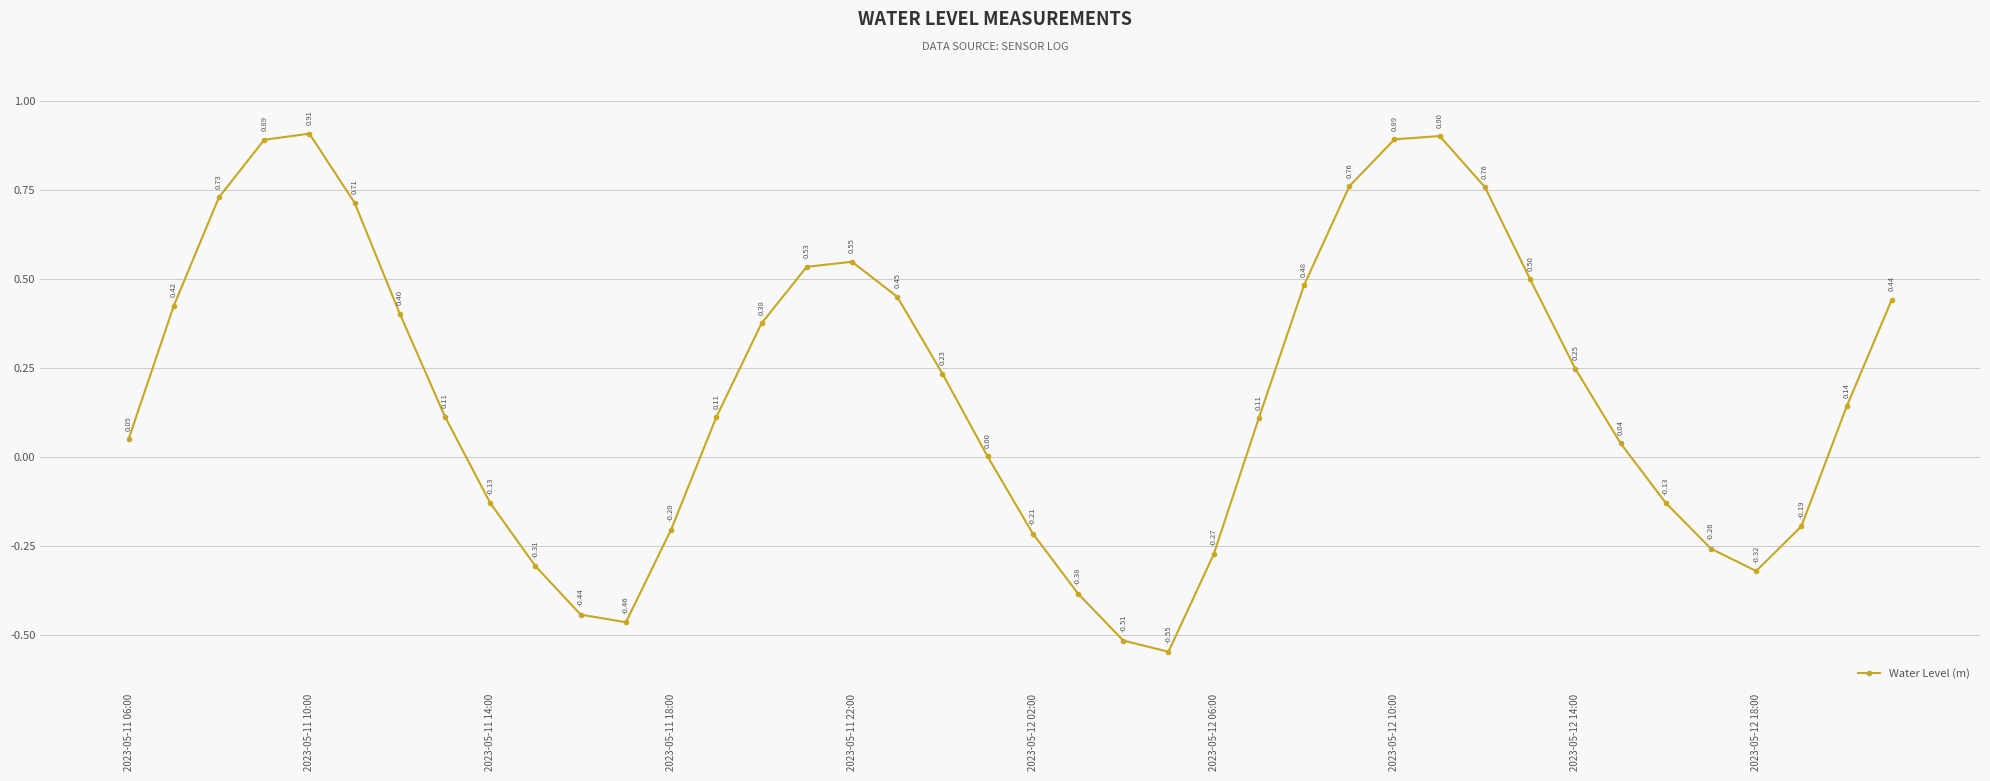

How many interior local valleys (lower than both neighbors) does the data have?

3